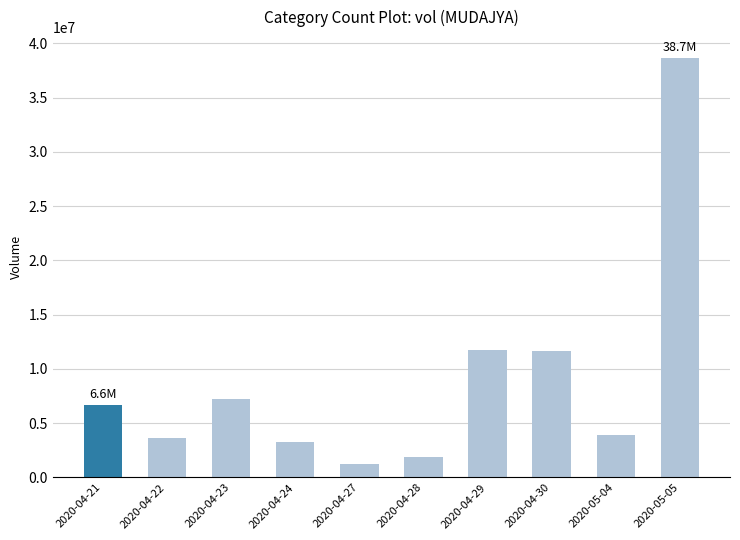

The value at 2020-05-05 is 38652600. True or false?

True